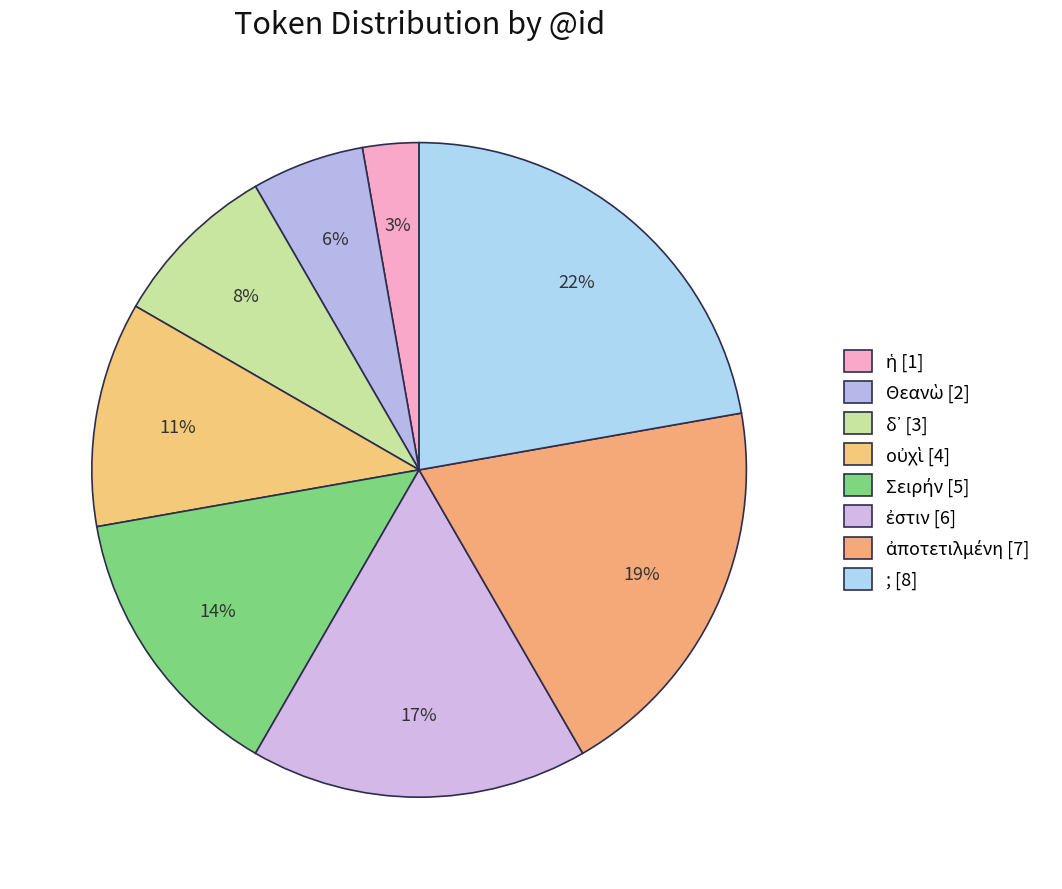

Count the number of slices in the pie.

8